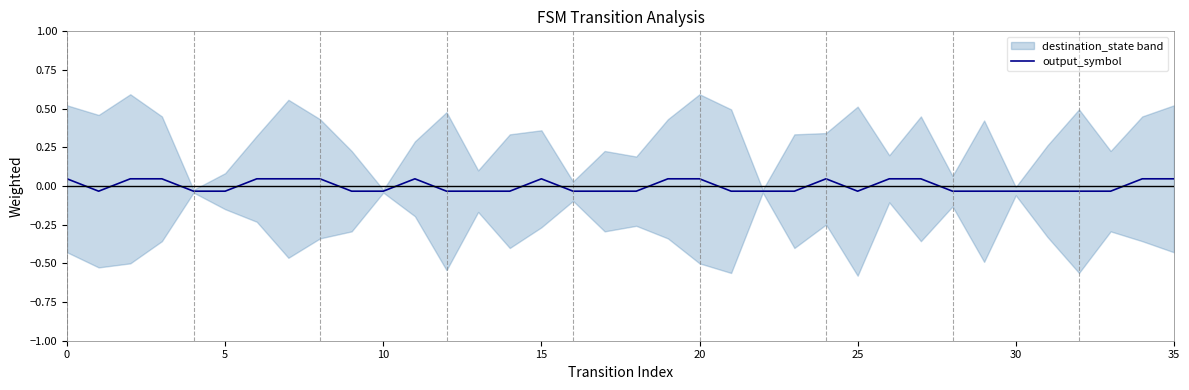

How many lines are shown in the chart?

1